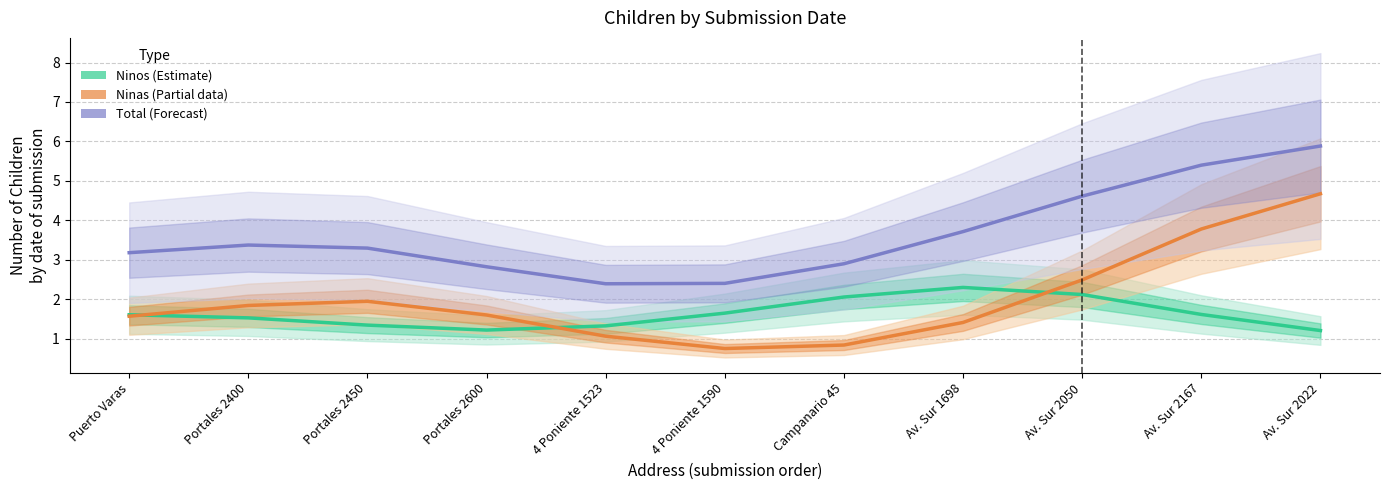

Is it true that Total (Forecast) equals 8.8 at Av. Sur 2022?

False